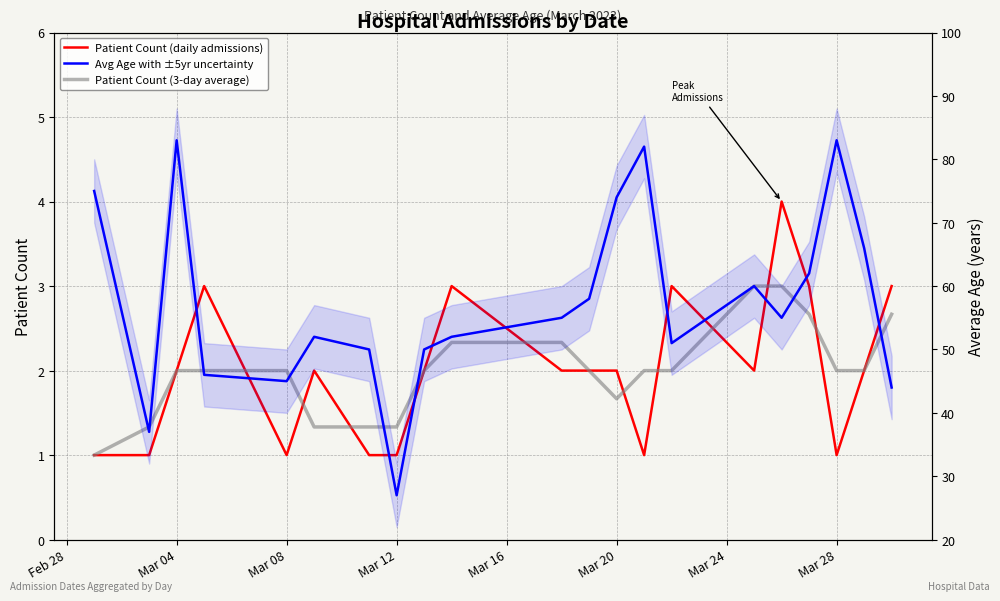

True or false: Avg Age with ±5yr uncertainty and Patient Count (3-day average) cross at least once.

False